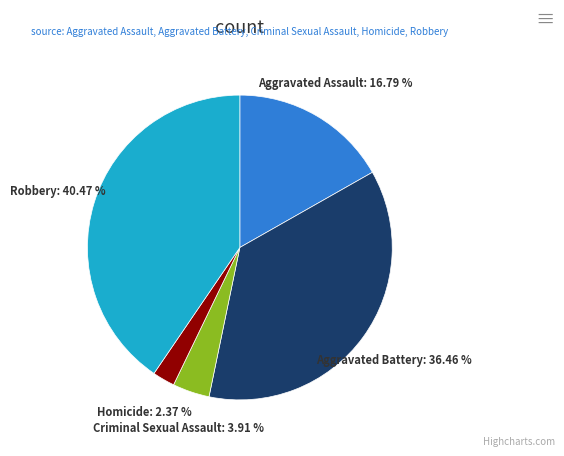

Count the number of slices in the pie.

5